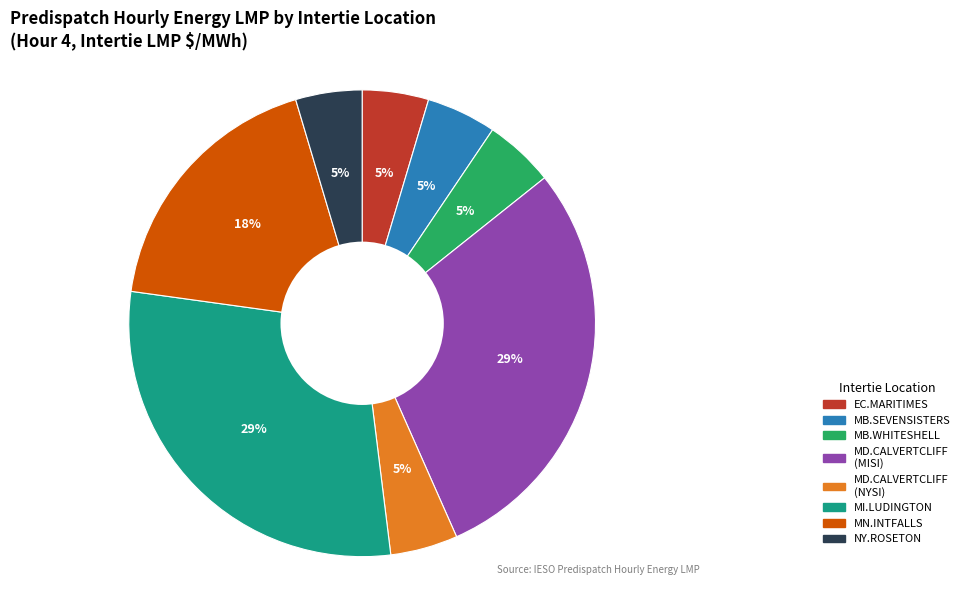

To the nearest percent, what is the average slice percentage?

12%